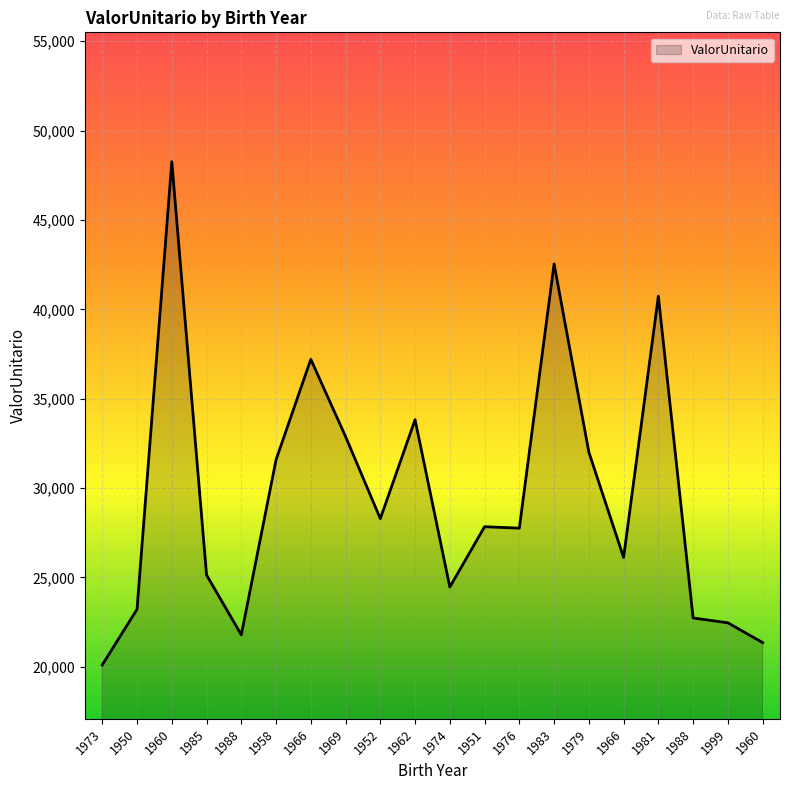

What is the label of the 5th point from the left?

1988